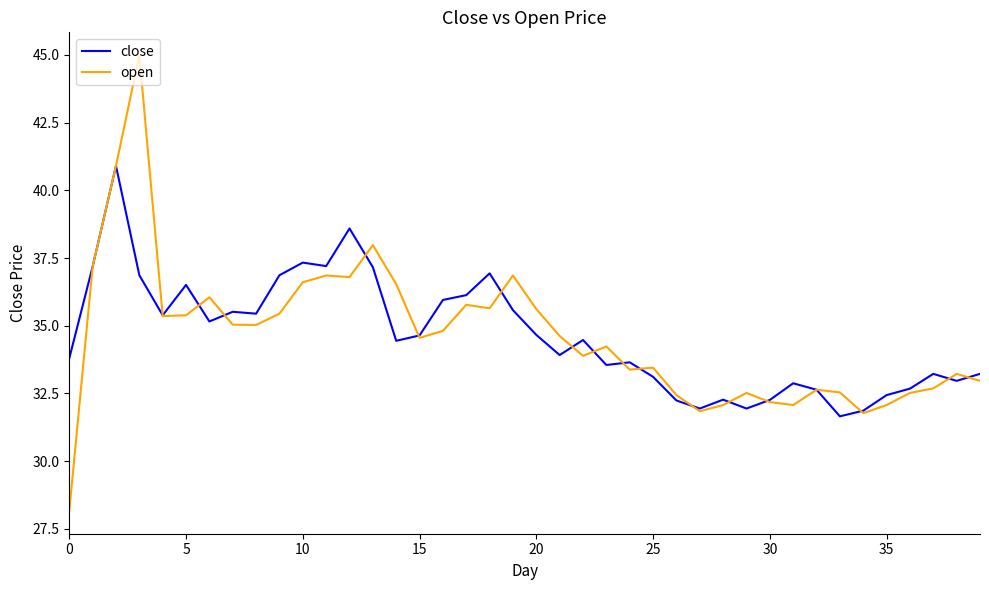

List the series in order of their peak value, highest first.

open, close